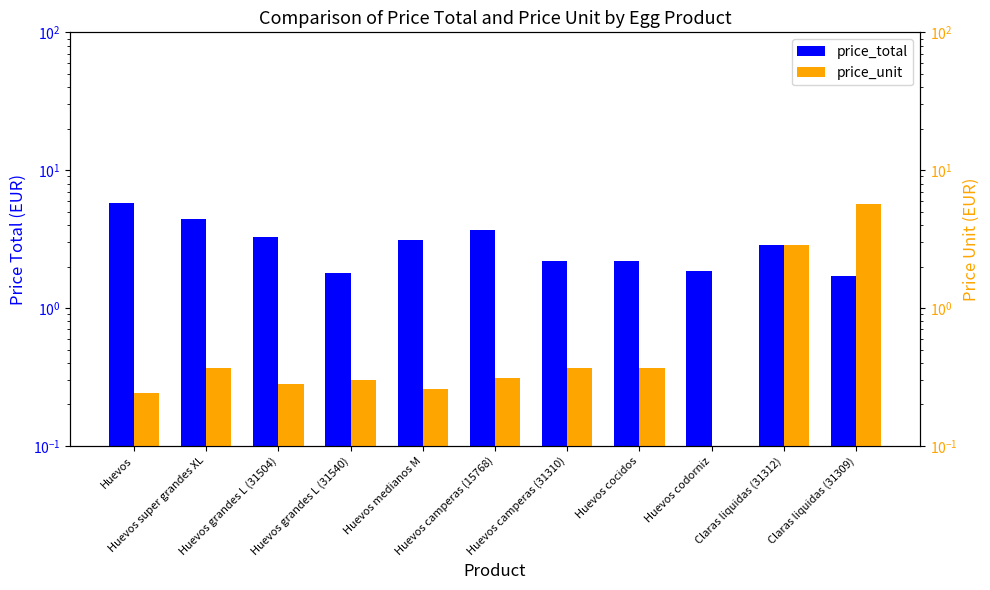

List the series in order of their peak value, lowest first.

price_unit, price_total